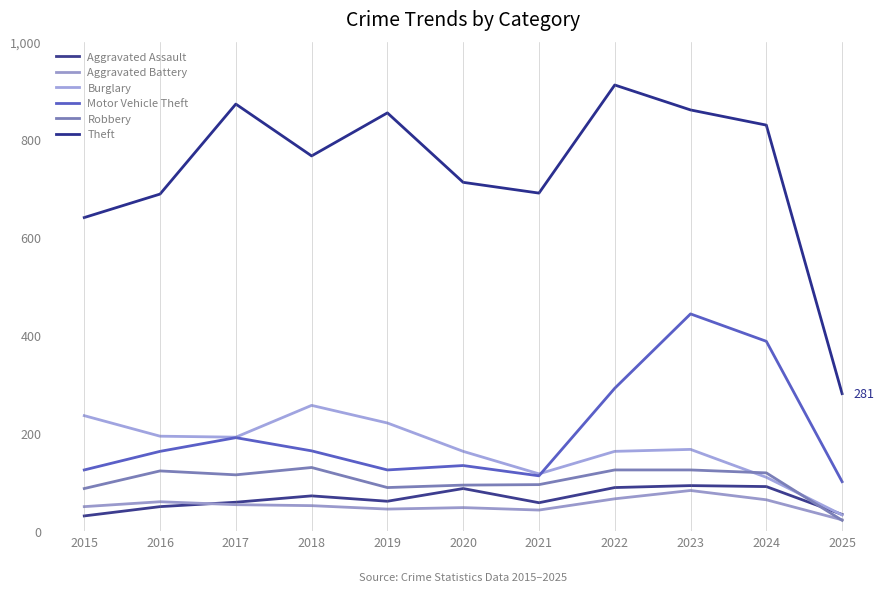

Which label corresponds to the largest value in the chart?

2022